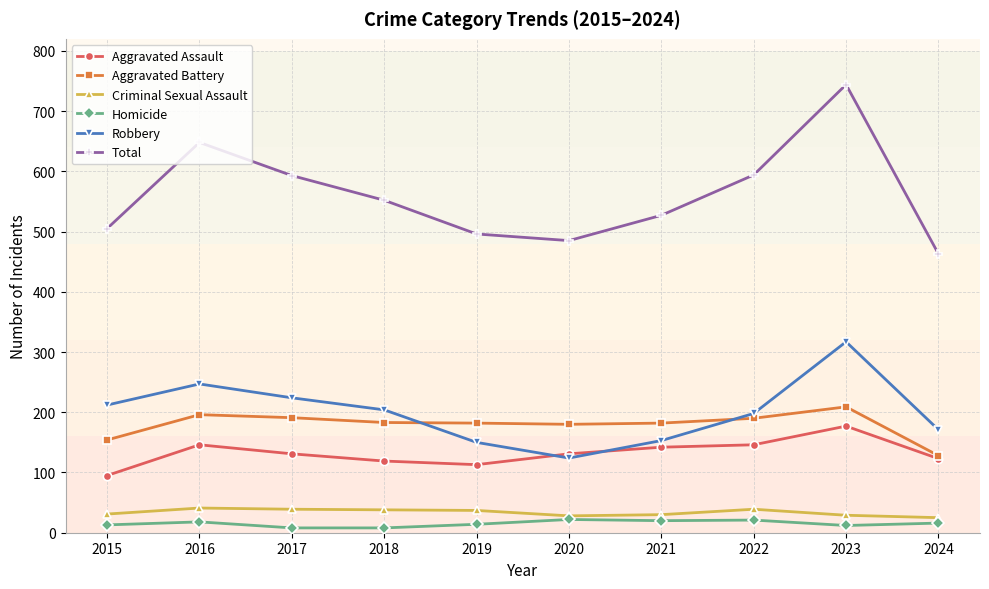

At which category is the sum across all series the highest?

2023